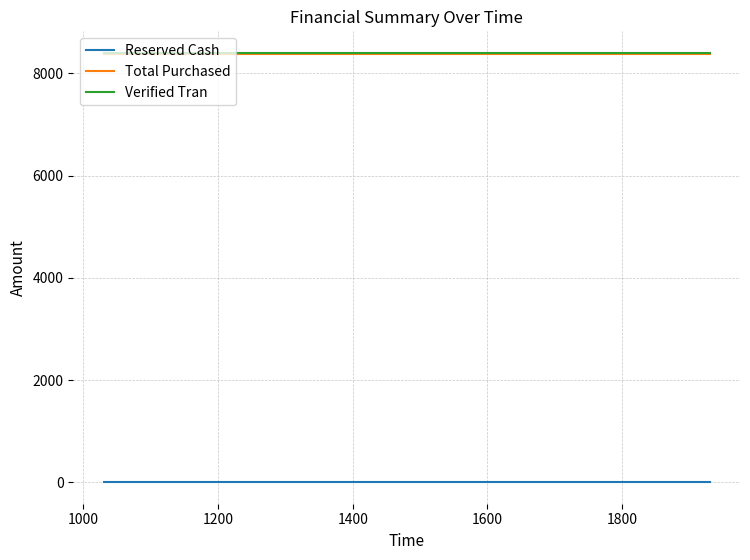

How many distinct data groups are displayed?

3